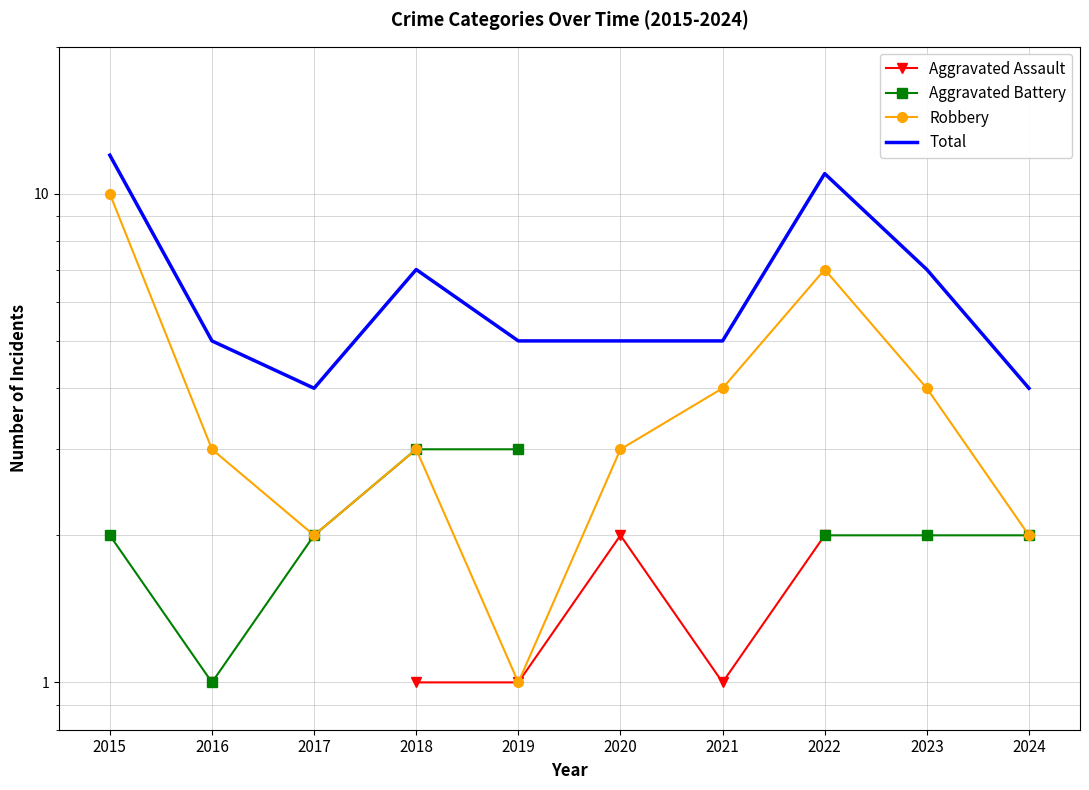

Count the number of categories in the chart.

10